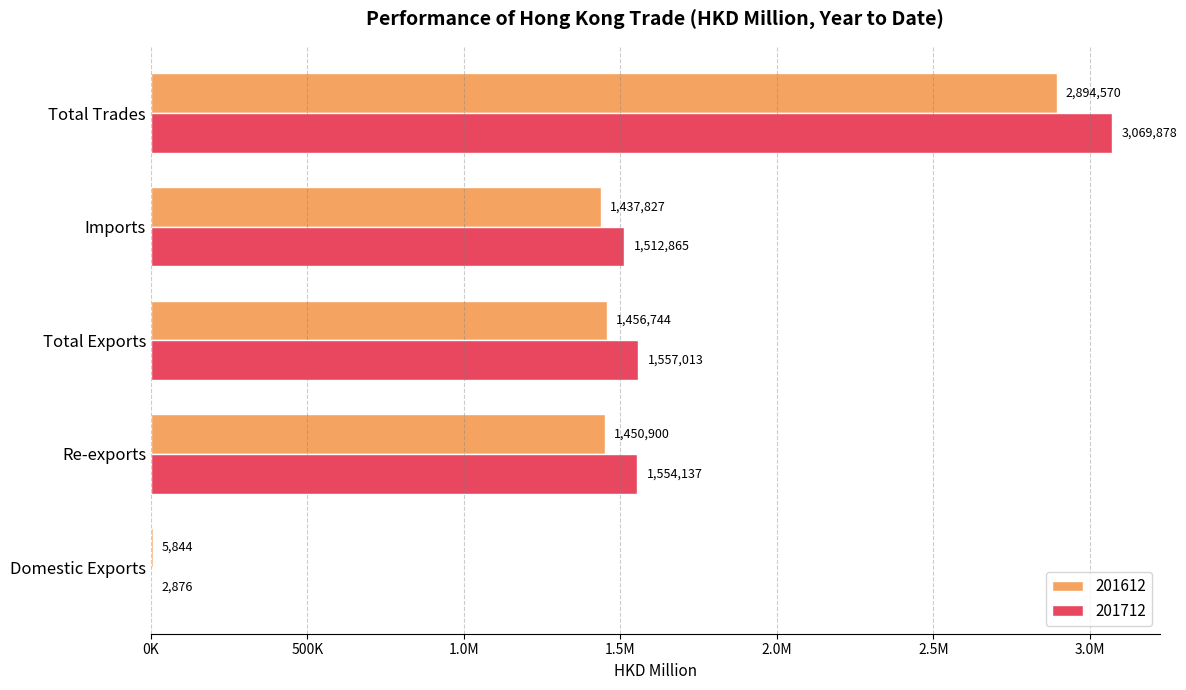

At which label does 201712 first exceed 1554137?

Re-exports